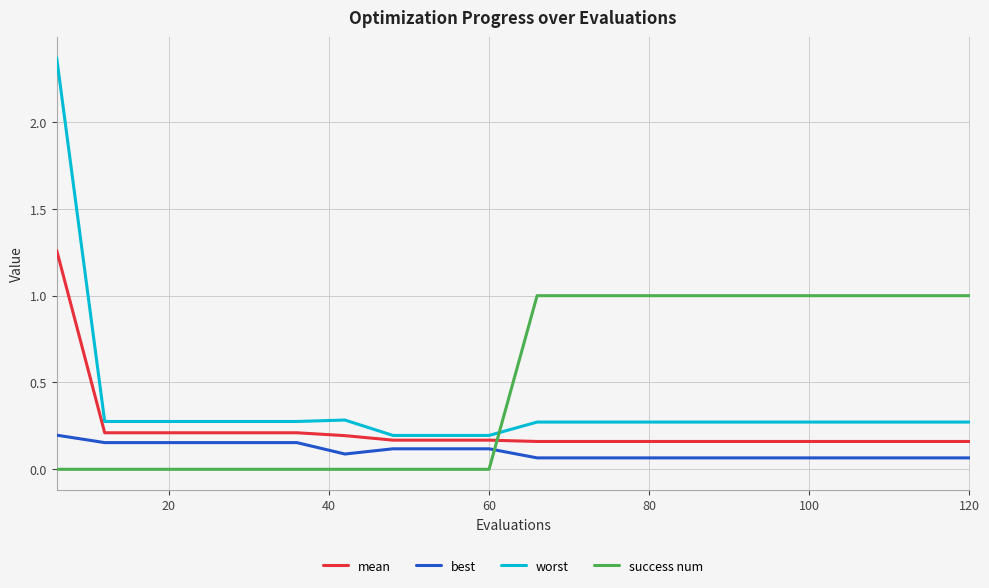

Which series has the widest spread of values?

worst